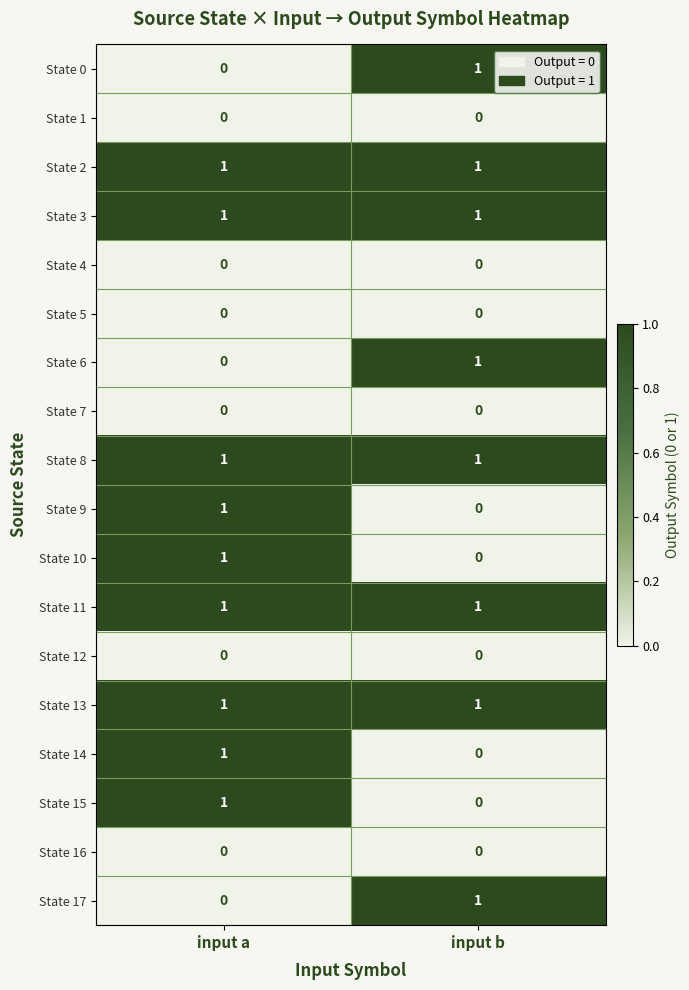

The value of State 10 at input a is 1. True or false?

True